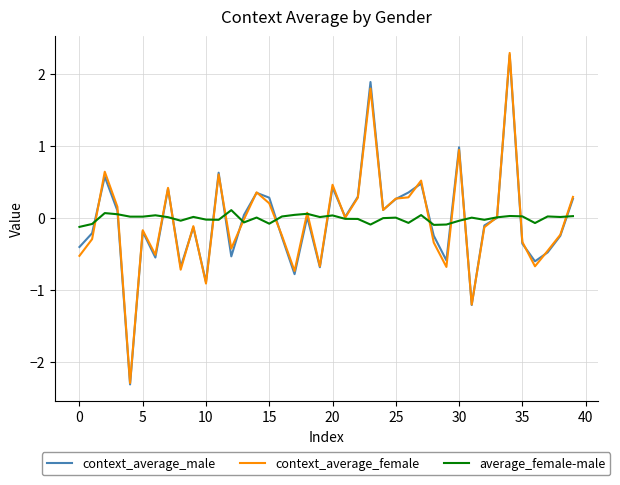

What is the maximum value for context_average_male?

2.3